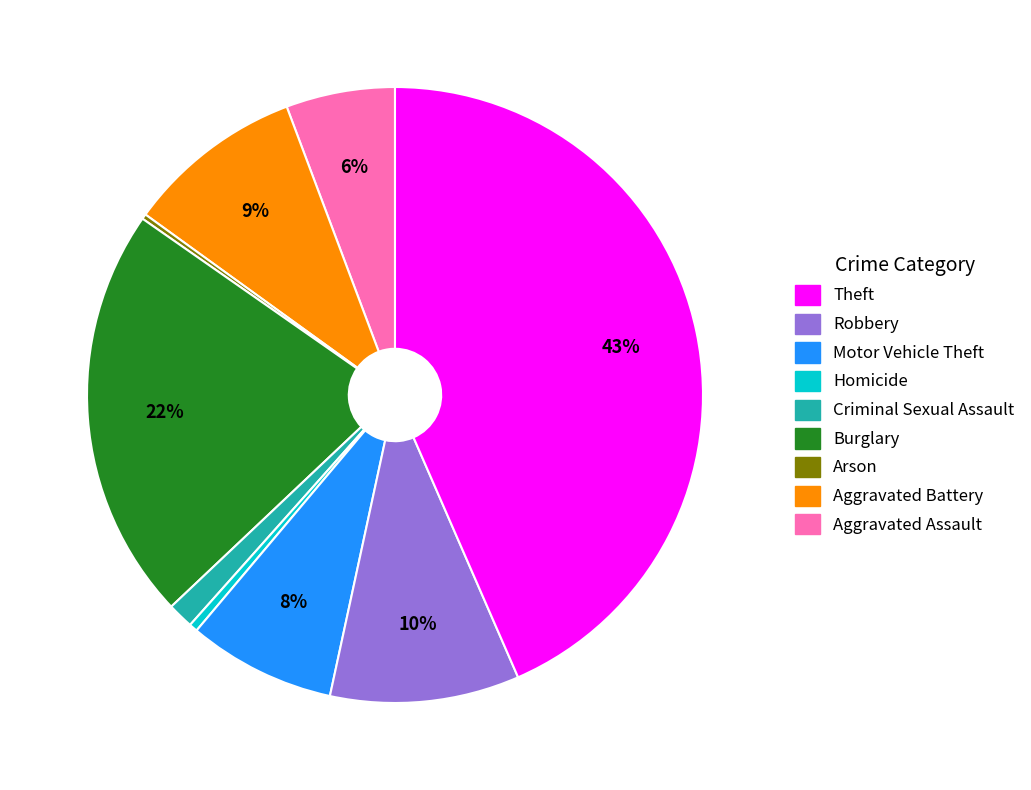

Is there any slice that represents more than half of the pie?

No